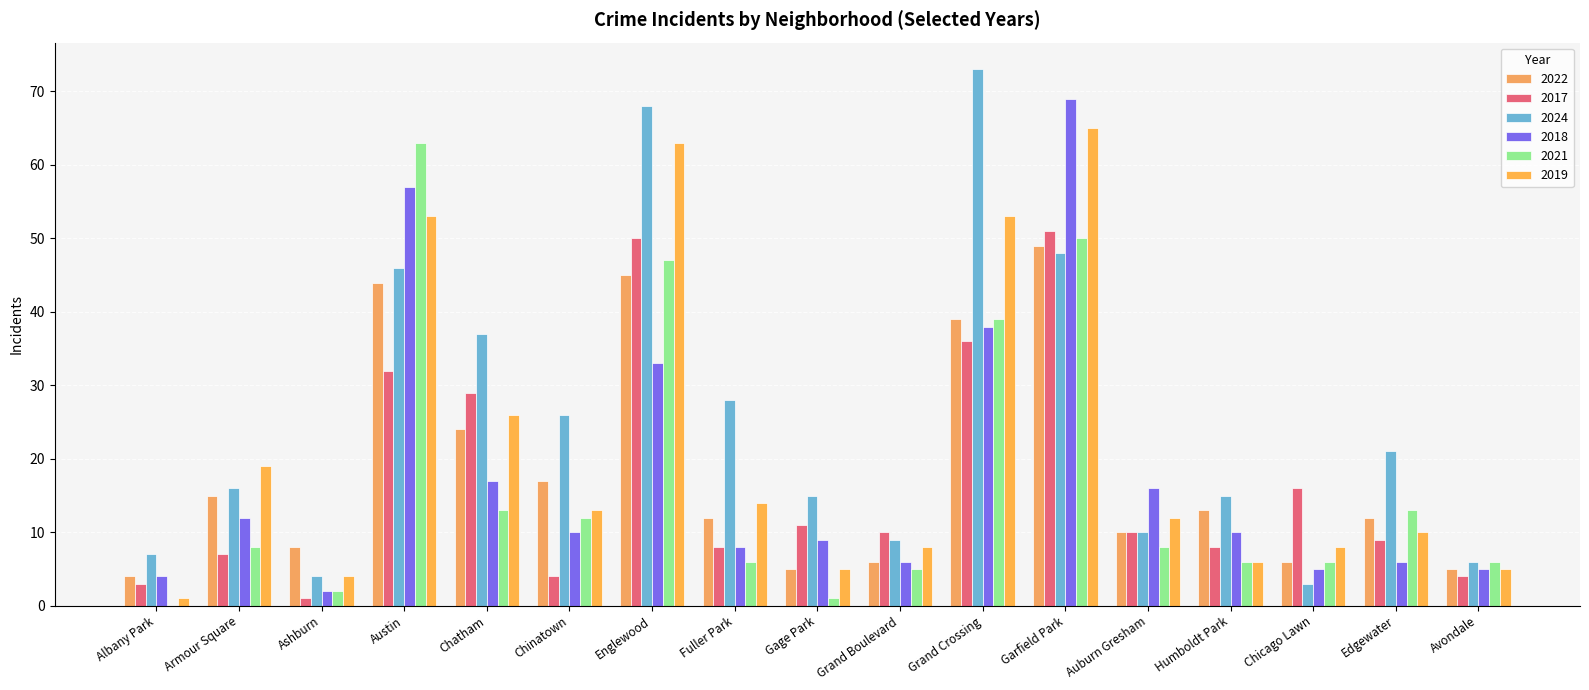

Which series has the largest range (max minus min)?

2024